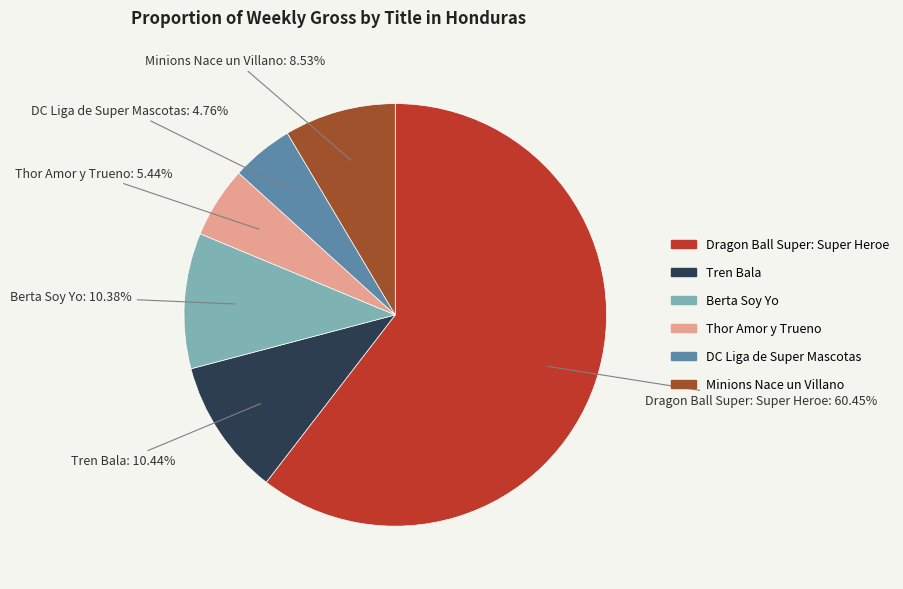

Between DC Liga de Super Mascotas and Minions Nace un Villano, which is larger?

Minions Nace un Villano